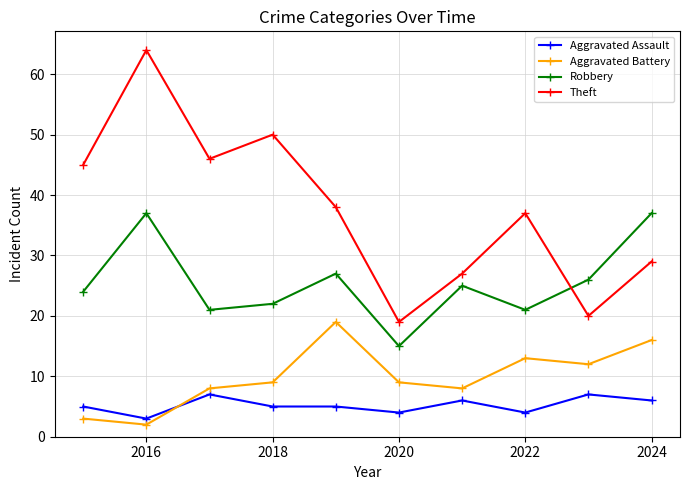

Which series has the widest spread of values?

Theft